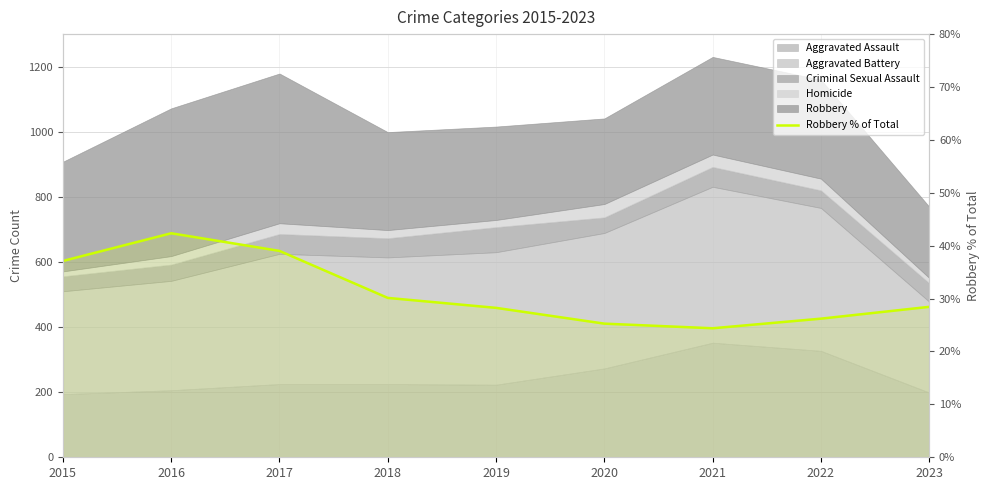

How many lines are shown in the chart?

1